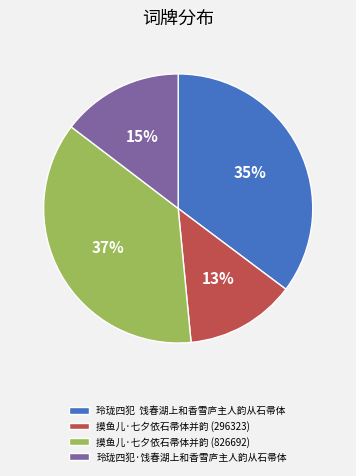

Count the number of slices in the pie.

4